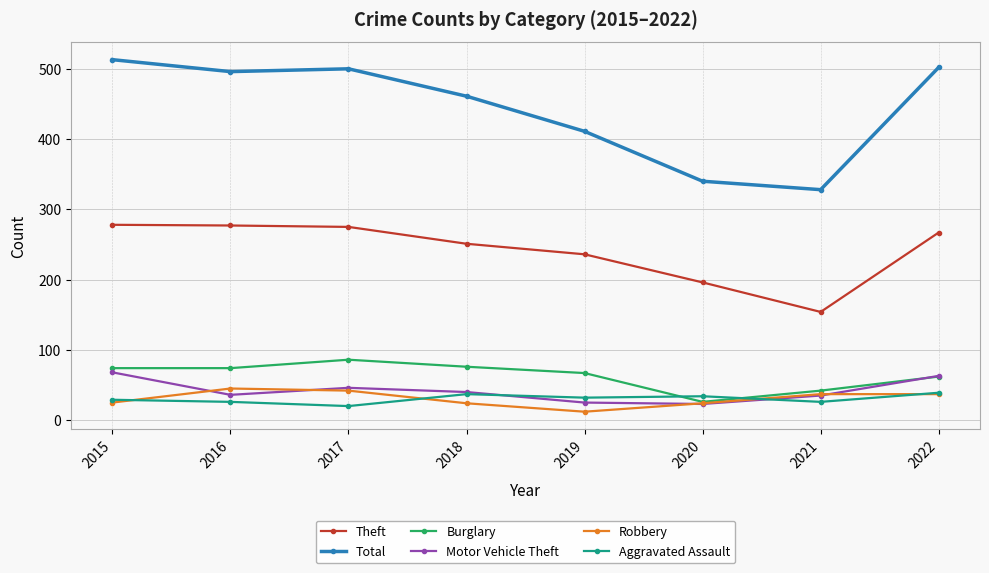

Which series has the largest total across all categories?

Total